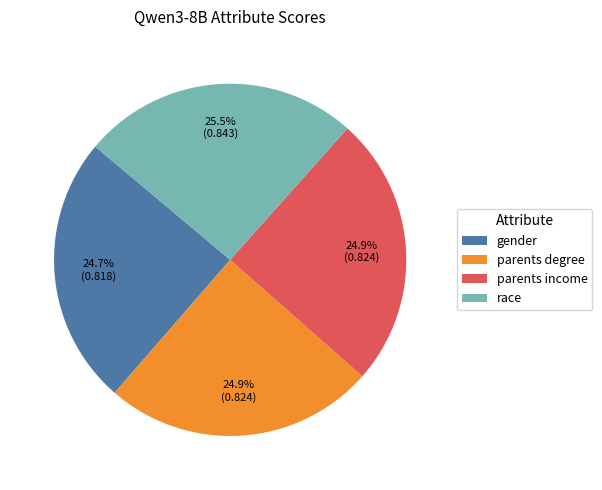

Which slice is the largest?

race